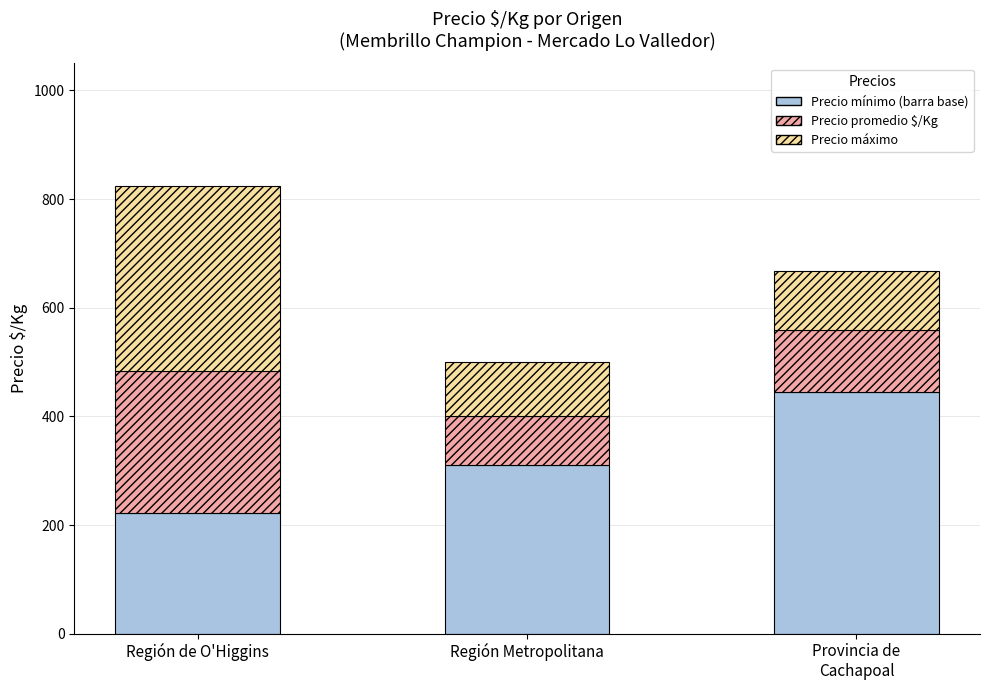

At which category is the sum across all series the highest?

Región de O'Higgins